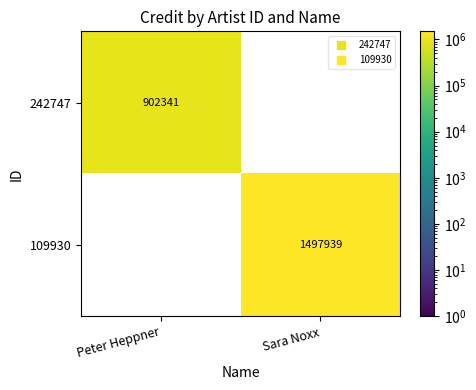

At which label does 242747 reach its minimum?

Sara Noxx